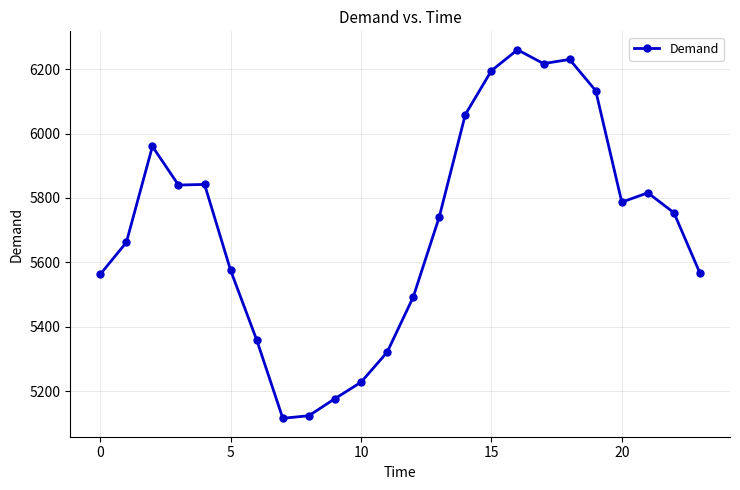

Count the number of data series in this chart.

1